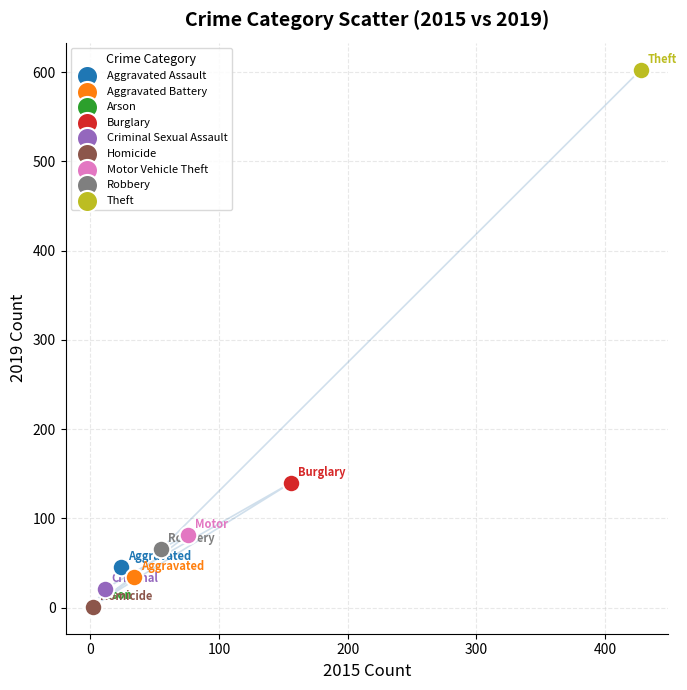

What are all the series names shown in the legend?

Aggravated Assault, Aggravated Battery, Arson, Burglary, Criminal Sexual Assault, Homicide, Motor Vehicle Theft, Robbery, Theft